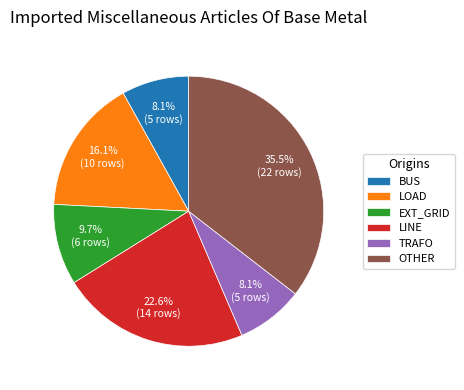

Between LINE and EXT_GRID, which is larger?

LINE